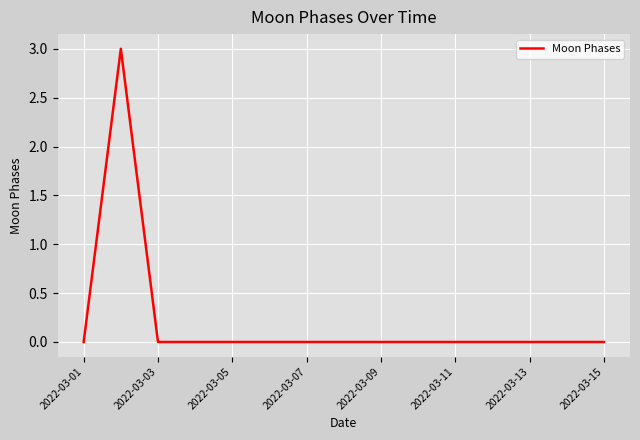

What is the maximum value shown in the chart?

3